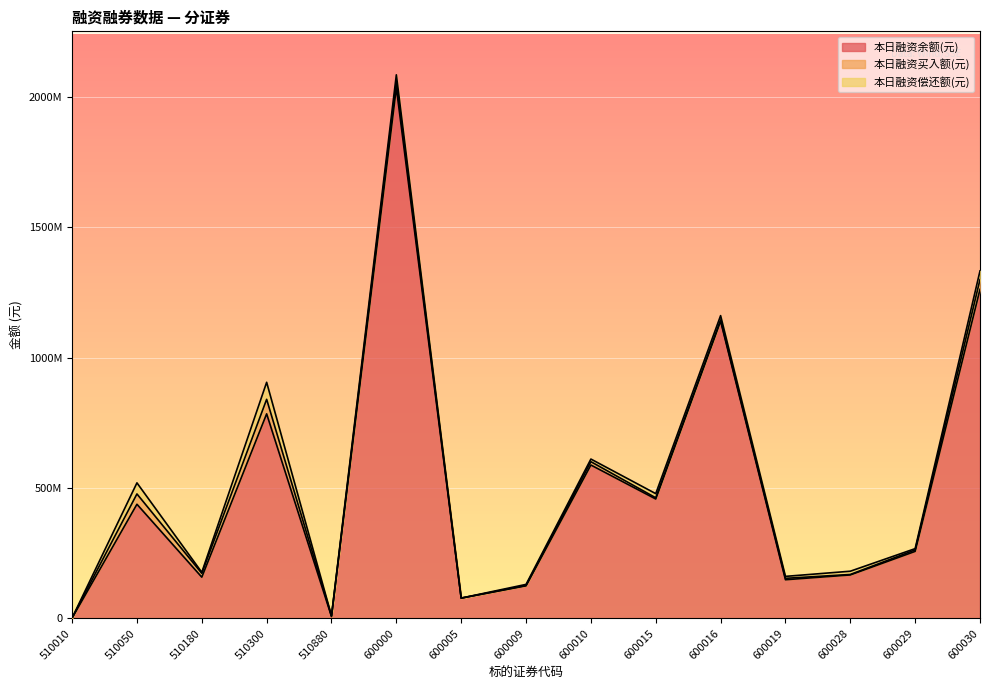

The value of 本日融资偿还额(元) at 600009 is 7228480. True or false?

False